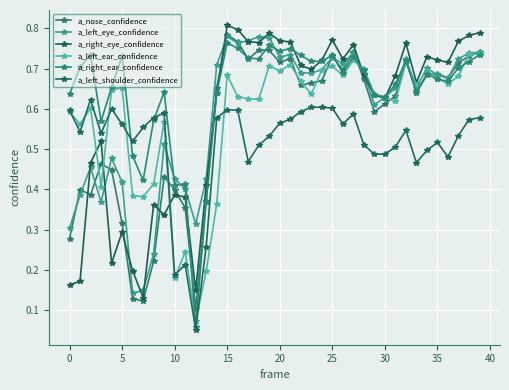

Is this an area chart (filled region under the line)?

No